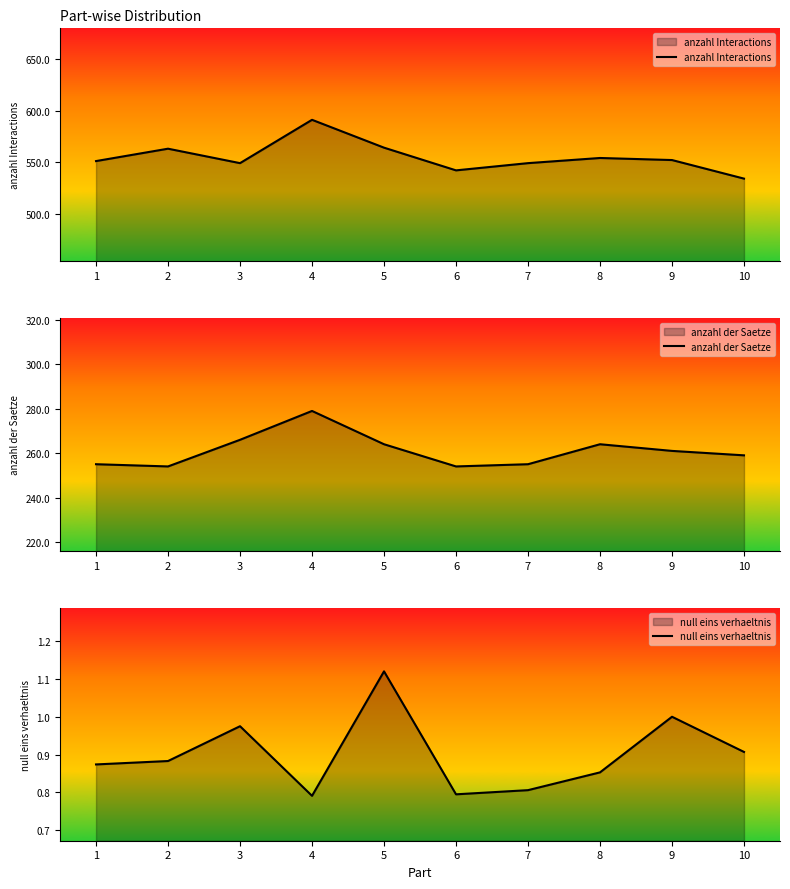

Which series has the widest spread of values?

anzahl Interactions